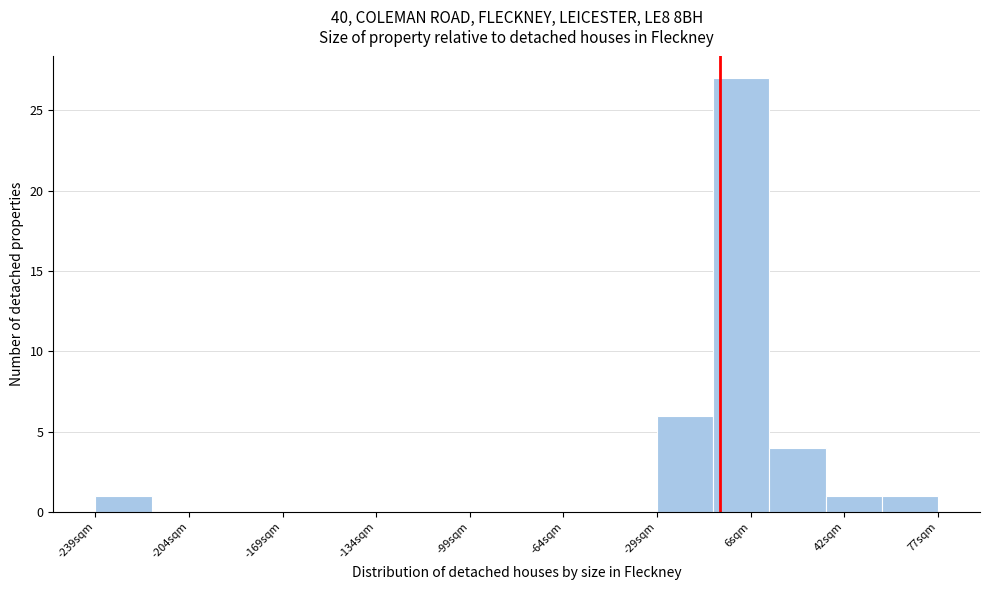

What is the height of the bar covering -240 to -220 on the x-axis? Neither the bar edges nor the heights are printed on the chart, so give them approximately, as read against the axes.

1